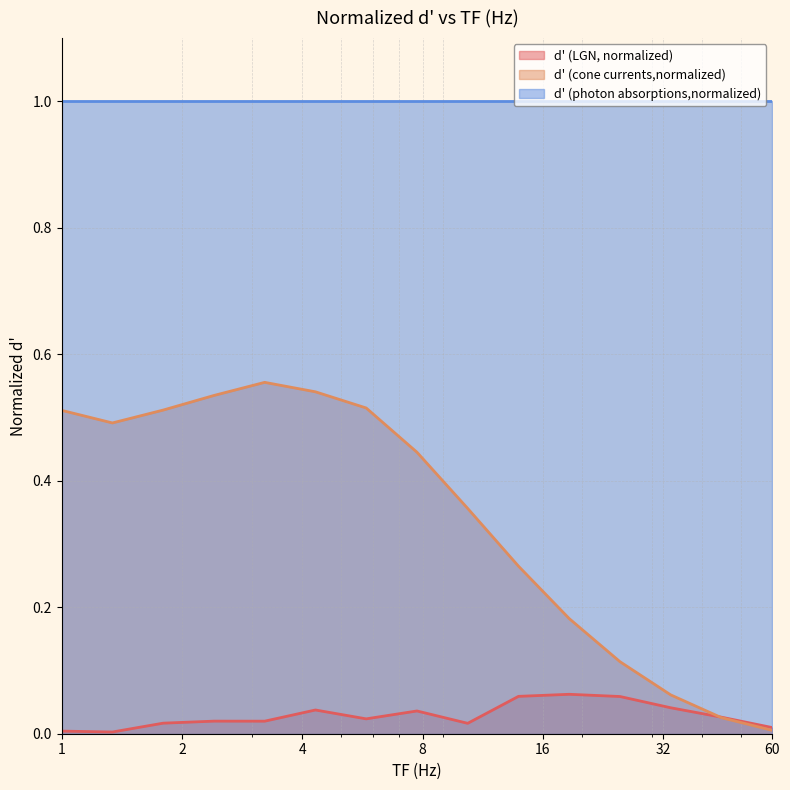

Rank the categories by d' (cone currents,normalized) value from highest to lowest.

3.2214, 4.3157, 2.4045, 5.7818, 1.7948, 1, 1.3397, 7.746, 10.3773, 13.9026, 18.6255, 24.9528, 33.4295, 44.7858, 60